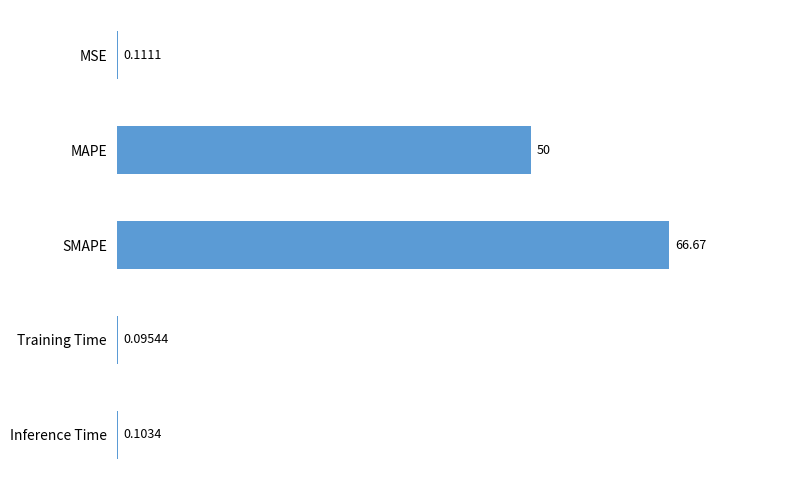

What is the sum of all values?

117.0